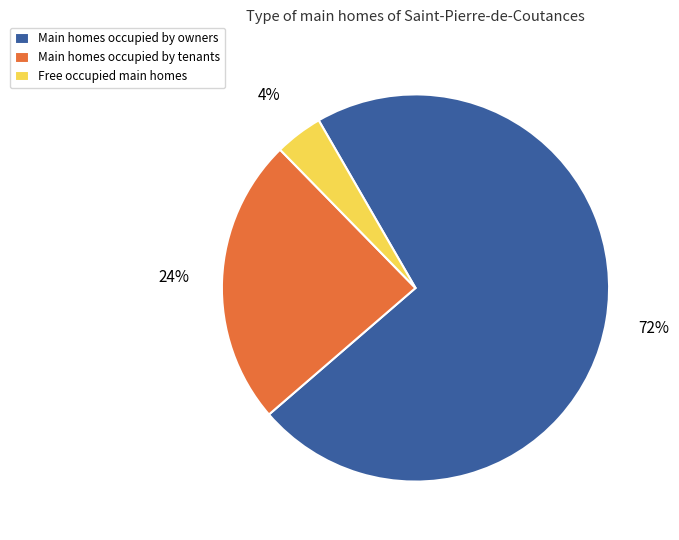

Does any single category account for the majority?

Yes